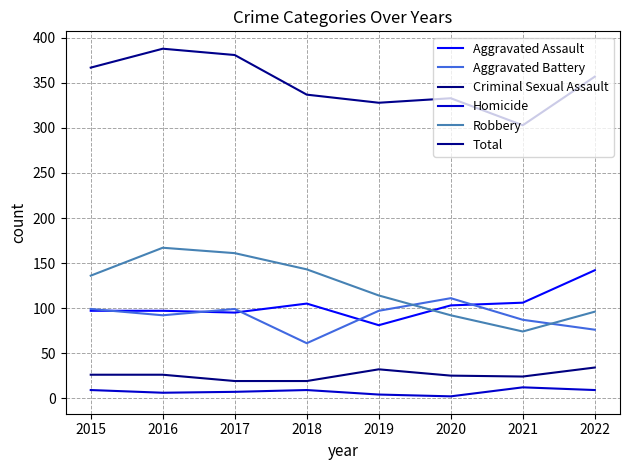

Rank the series at 2016 from lowest to highest value.

Homicide, Criminal Sexual Assault, Aggravated Battery, Aggravated Assault, Robbery, Total